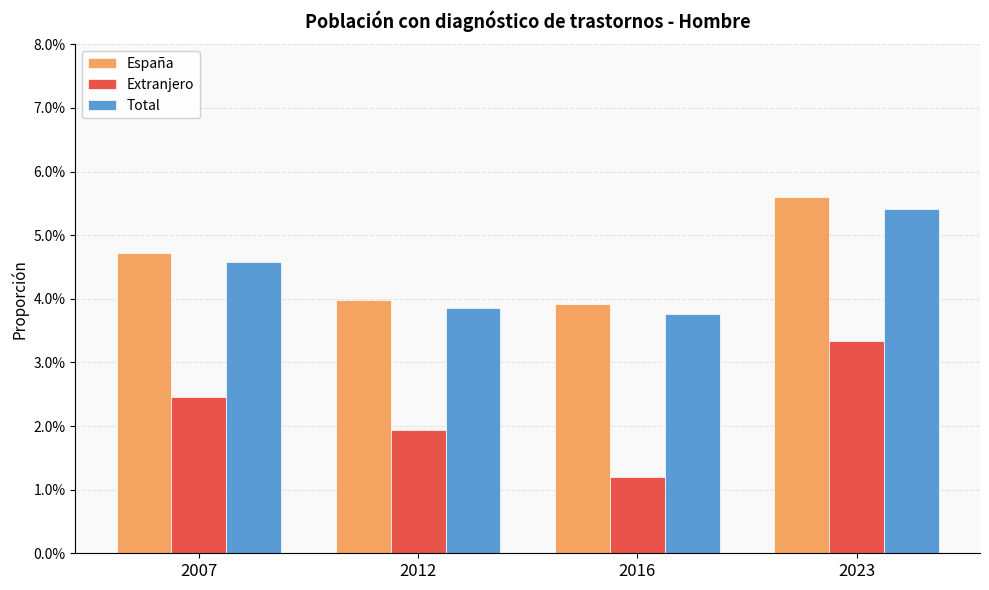

Count the number of categories in the chart.

4